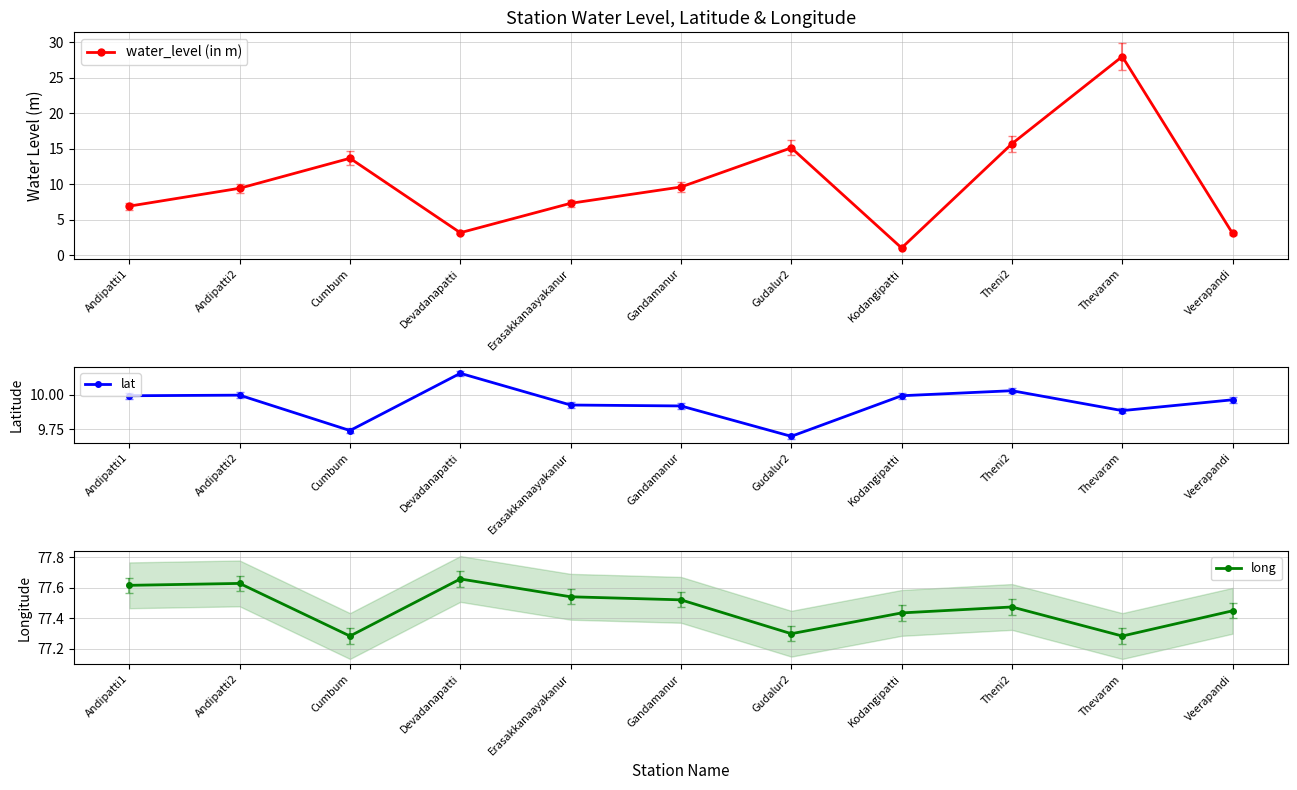

What is the spread (max minus min) of values at Gudalur2?

67.6